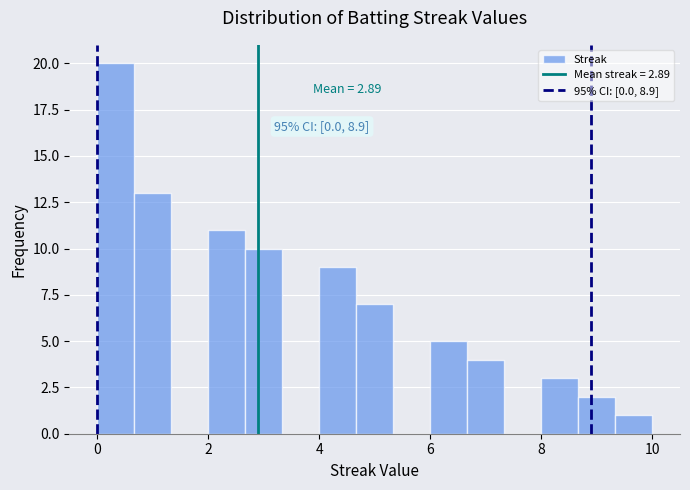

Read against the x-axis, roughly where is the centre of the tallest bar?

0.4